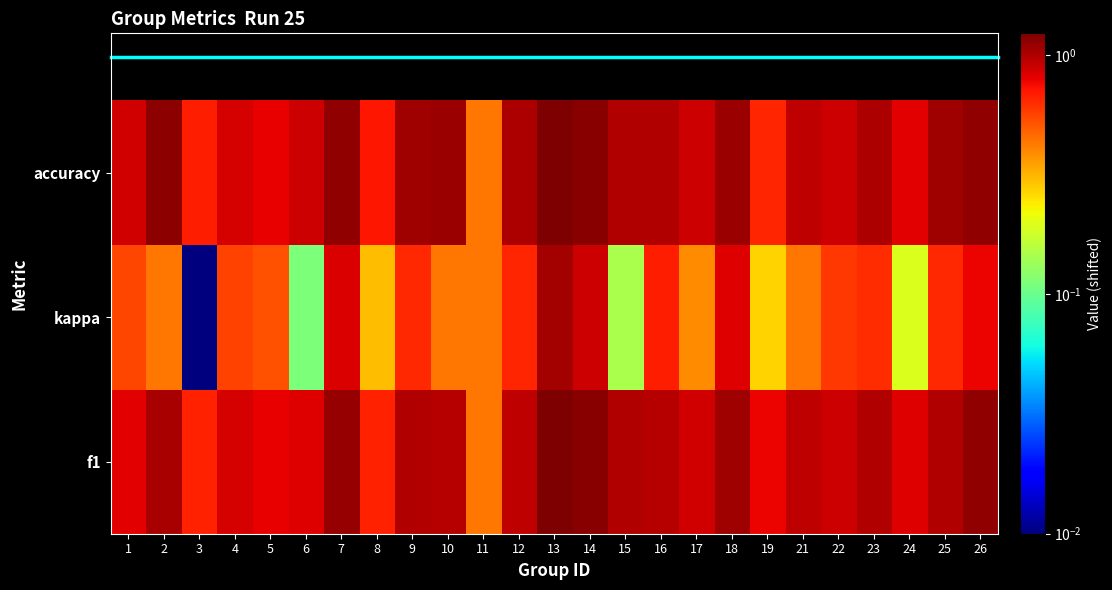

Which series has the largest total across all categories?

accuracy